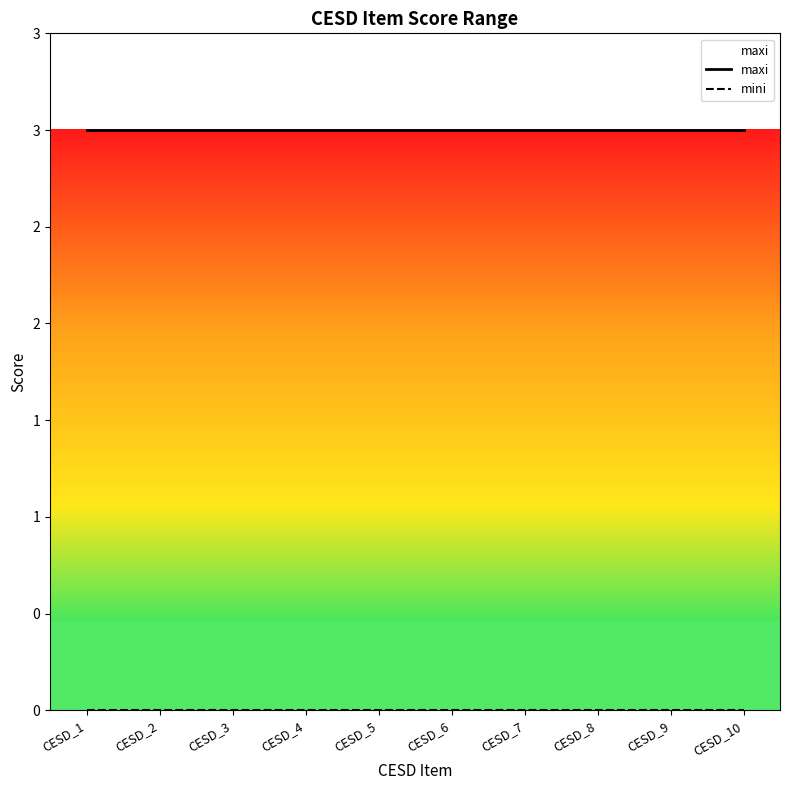

What is the greatest value displayed?

3